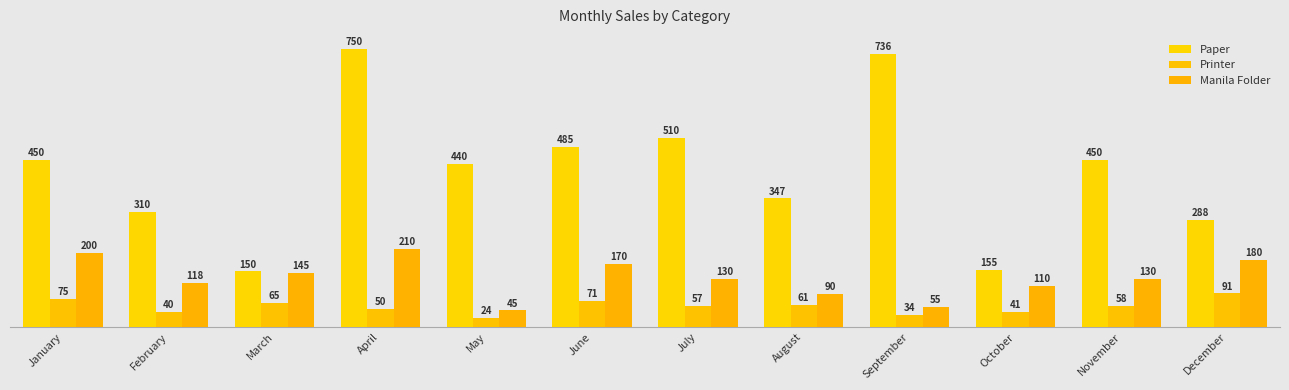

At how many categories does at least one series exceed 633?

2